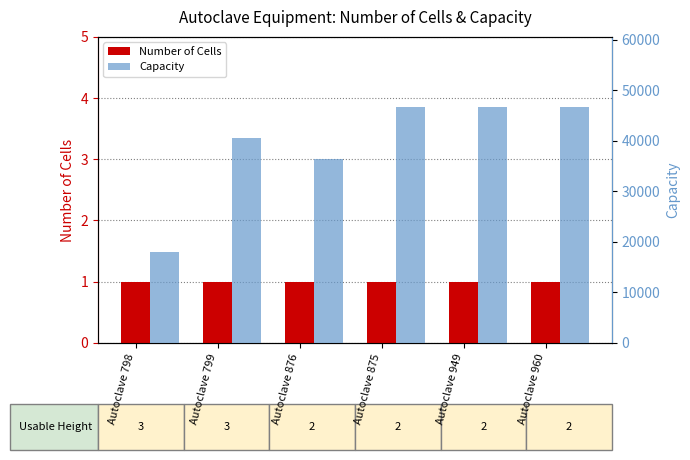

The Capacity series shows 77319 at Autoclave 875. True or false?

False